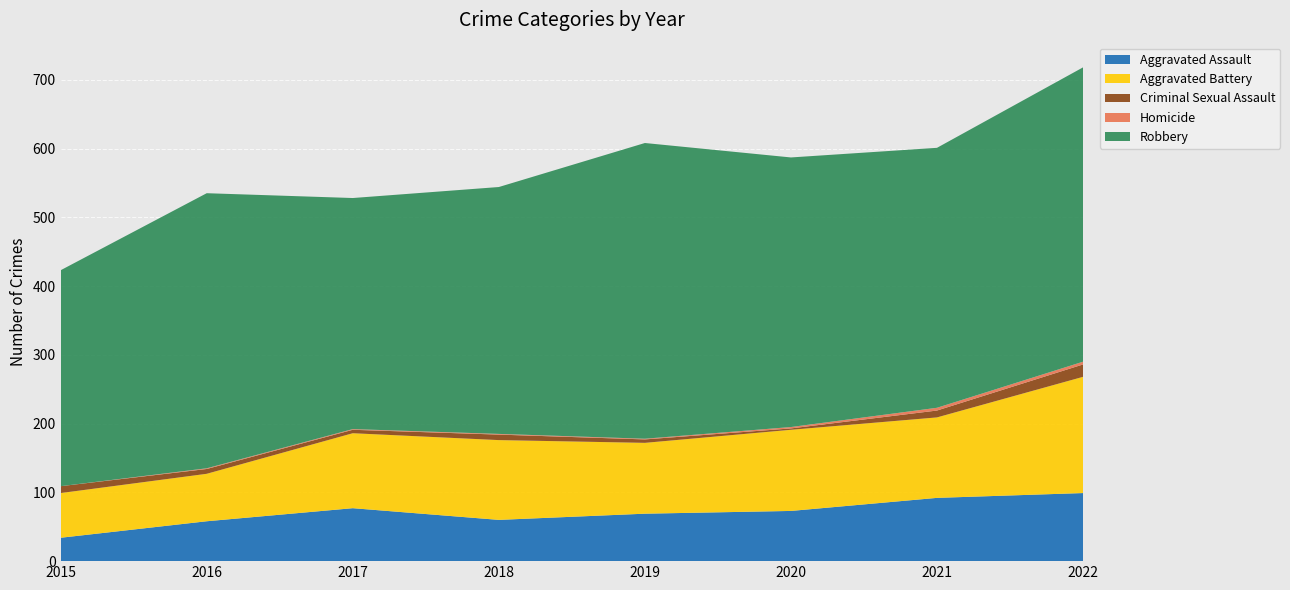

Reading right to left, extract all data points from this chart.

Aggravated Assault: 2022=99	2021=92	2020=73	2019=69	2018=60	2017=77	2016=58	2015=34
Aggravated Battery: 2022=169	2021=117	2020=118	2019=103	2018=116	2017=109	2016=69	2015=65
Criminal Sexual Assault: 2022=18	2021=10	2020=2	2019=5	2018=8	2017=5	2016=7	2015=10
Homicide: 2022=4	2021=4	2020=2	2019=1	2018=1	2017=1	2016=1	2015=0
Robbery: 2022=428	2021=378	2020=392	2019=430	2018=359	2017=336	2016=400	2015=314